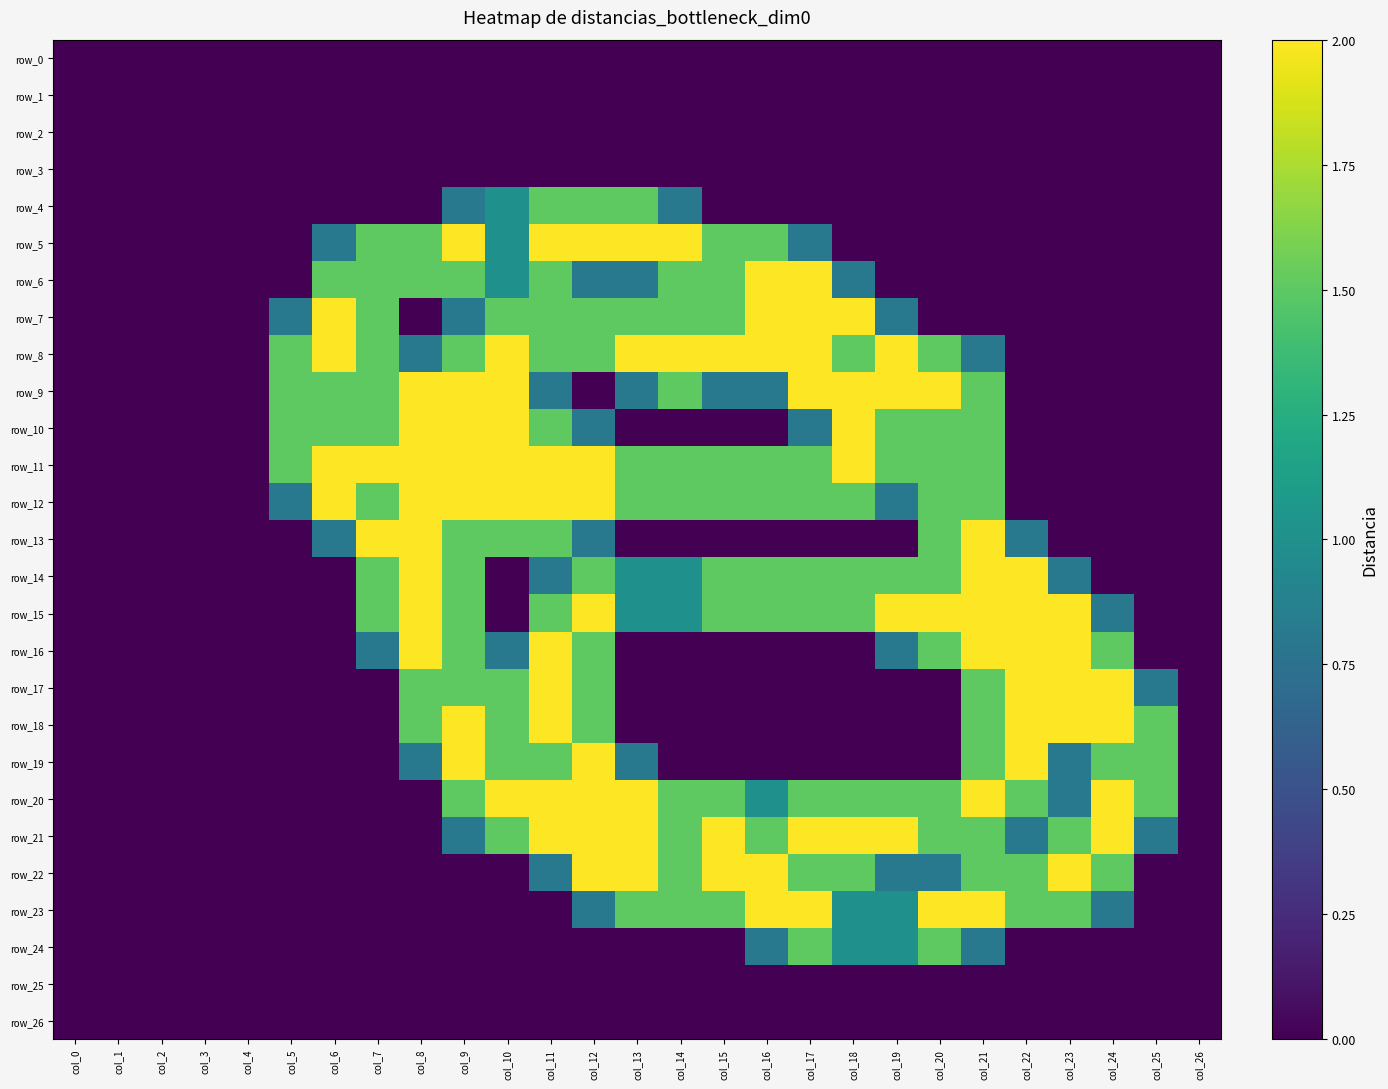

Rank the categories by row_23 value from highest to lowest.

col_16, col_17, col_20, col_21, col_13, col_14, col_15, col_22, col_23, col_18, col_19, col_12, col_24, col_0, col_1, col_2, col_3, col_4, col_5, col_6, col_7, col_8, col_9, col_10, col_11, col_25, col_26